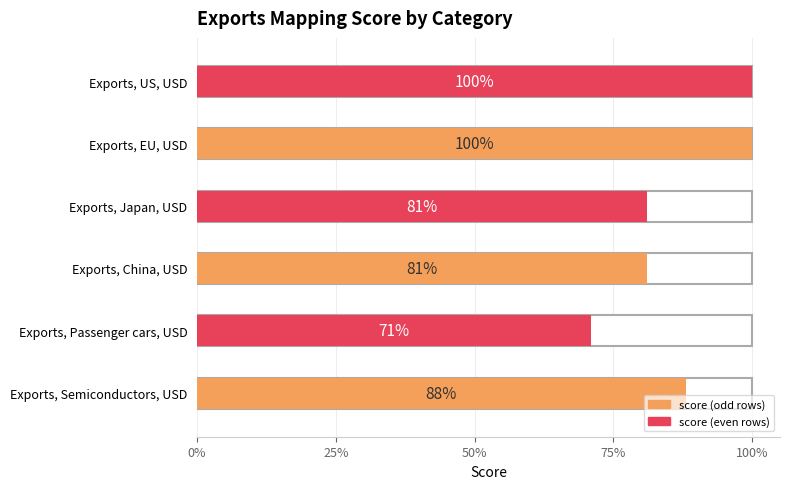

What is the label of the 3rd bar from the right?

Exports, Japan, USD